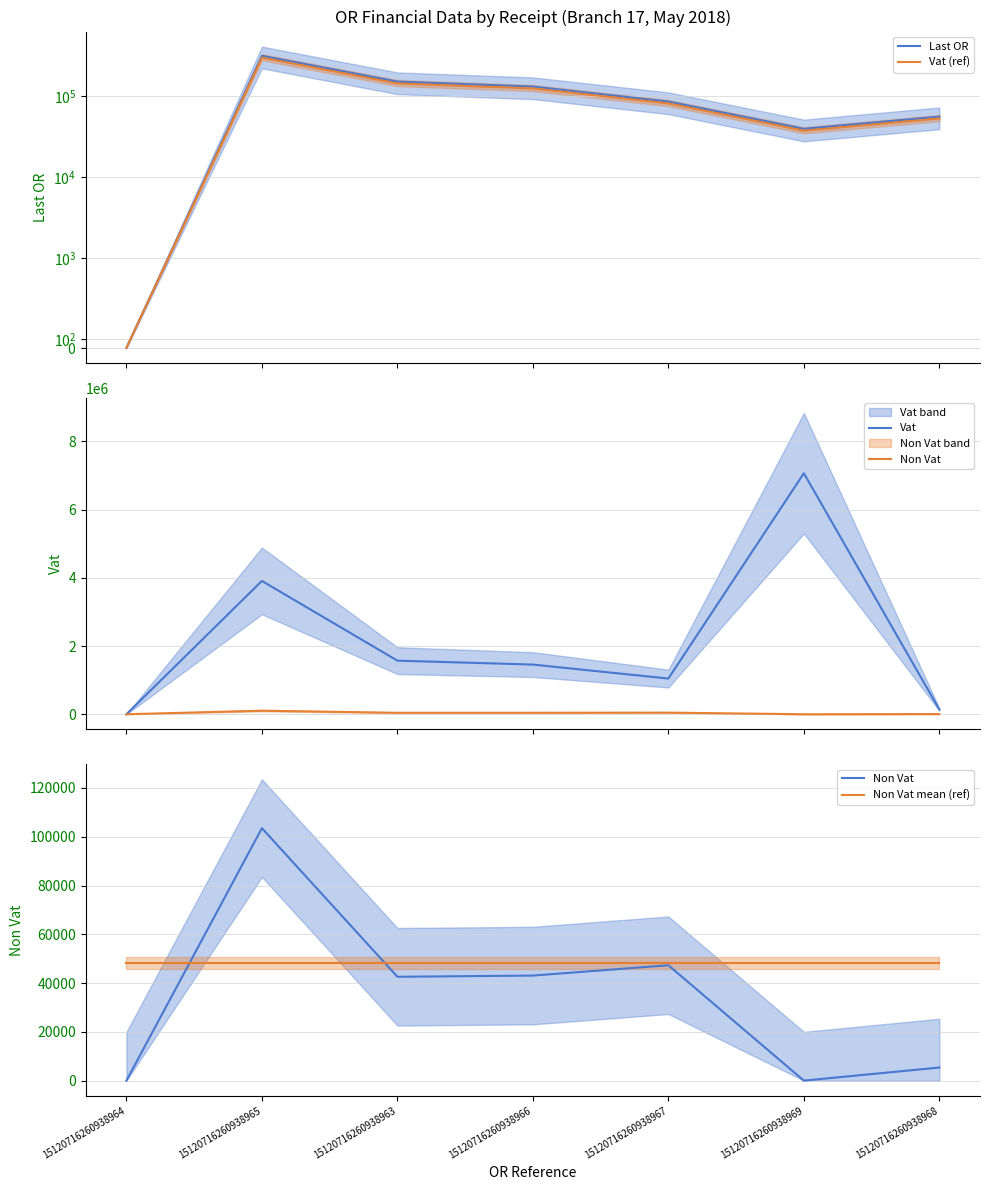

The Last OR series shows 64025.3 at 15120716260938969. True or false?

False